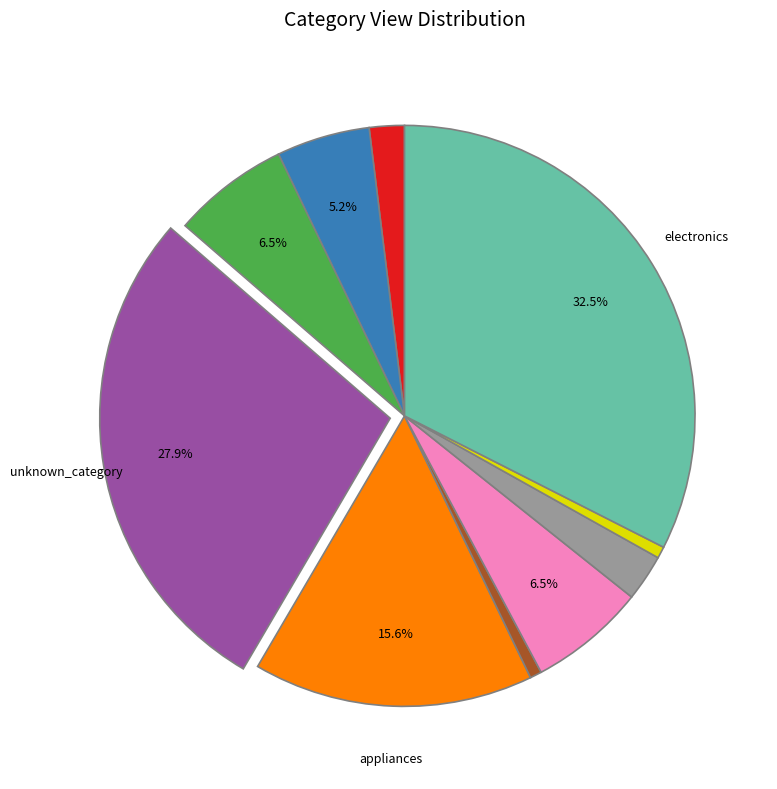

Is there a majority slice in this chart?

No